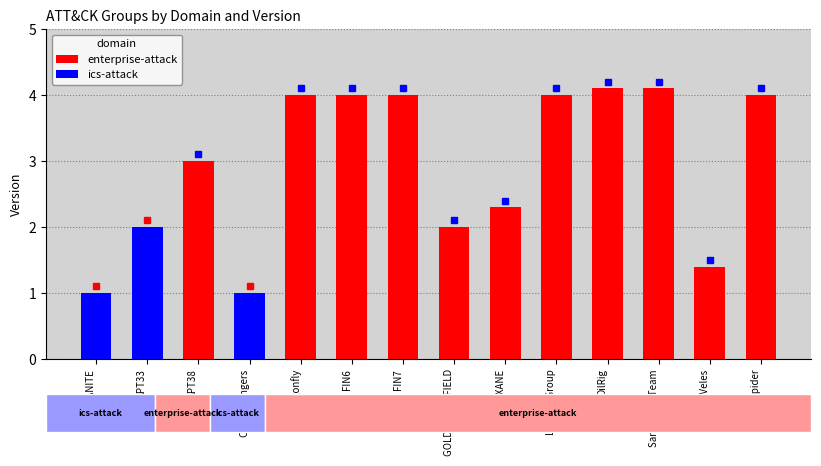

What is the difference between the highest and lowest values at Sandworm Team?

4.1